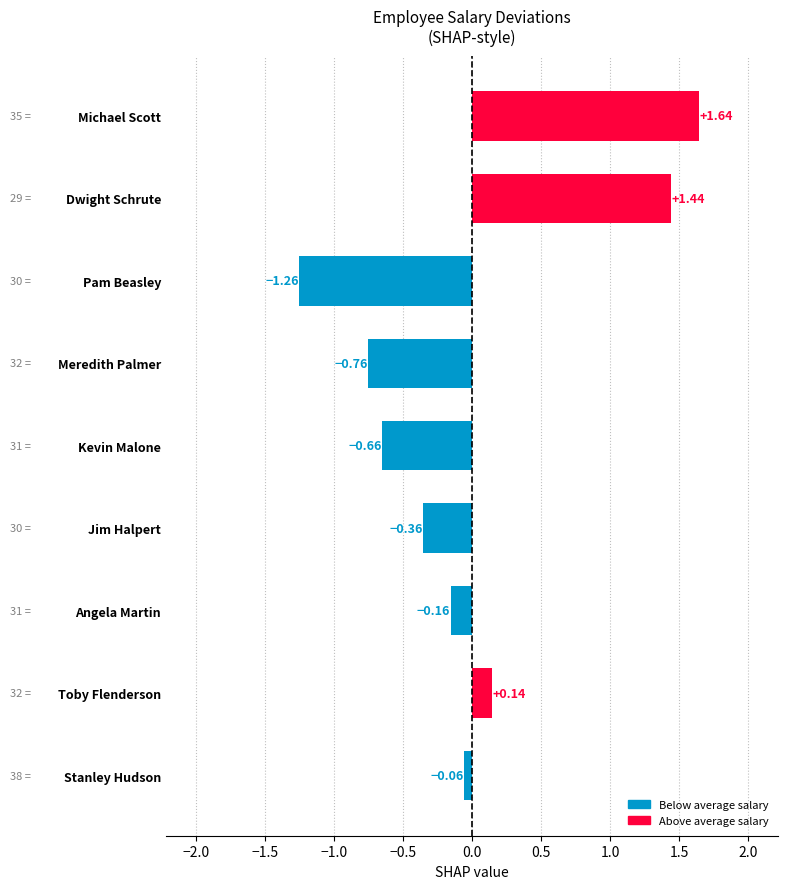

Which category has the highest value across all series?

Michael Scott